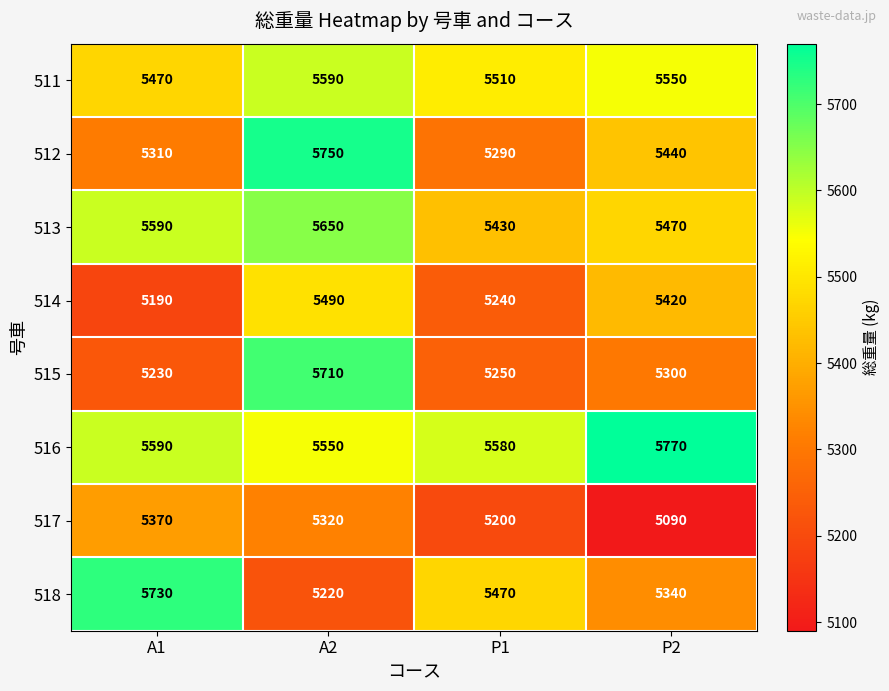

Count the number of data series in this chart.

8